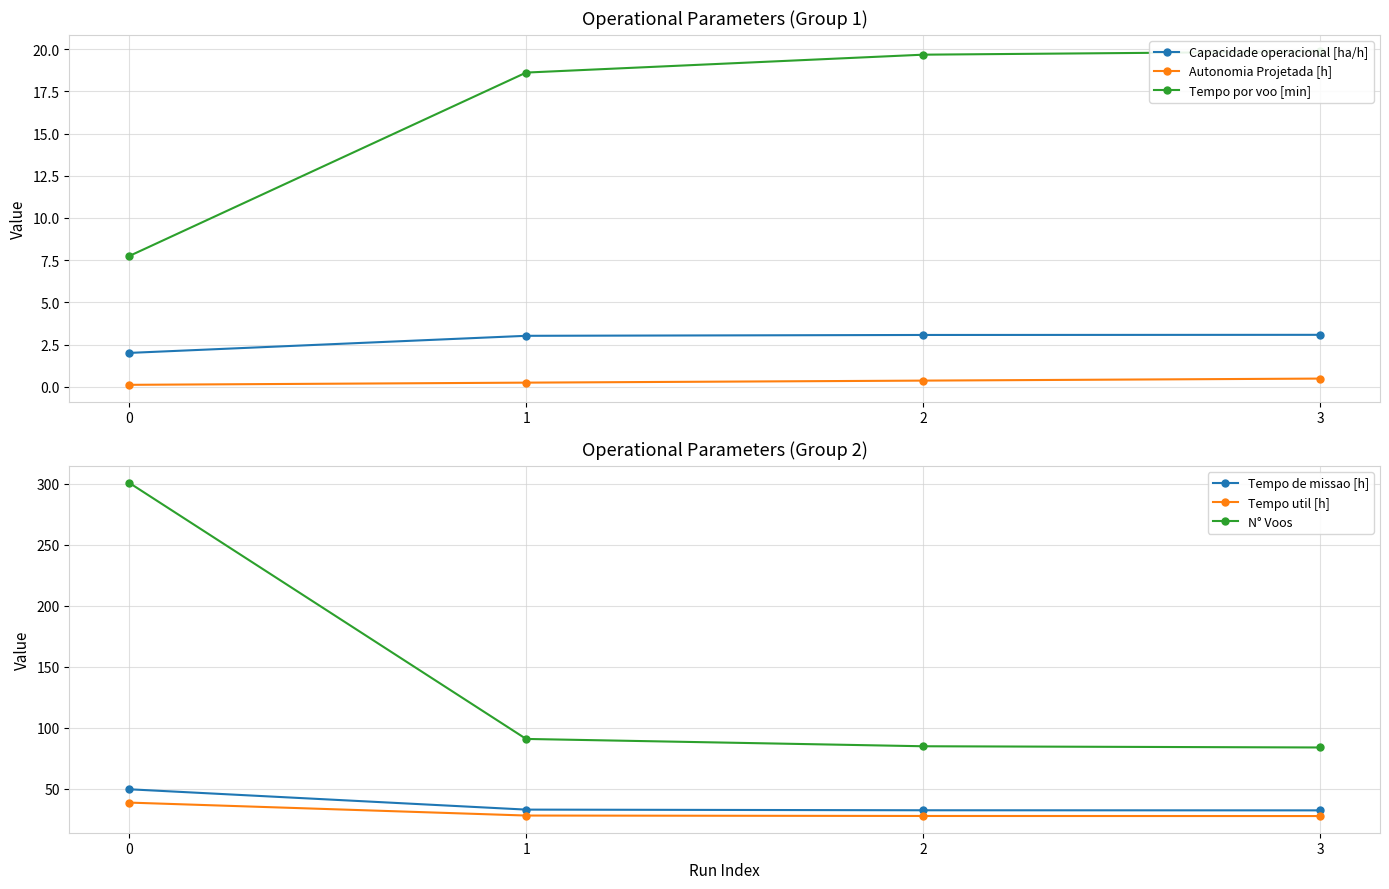

Read the Capacidade operacional [ha/h] value at 0.

2.0